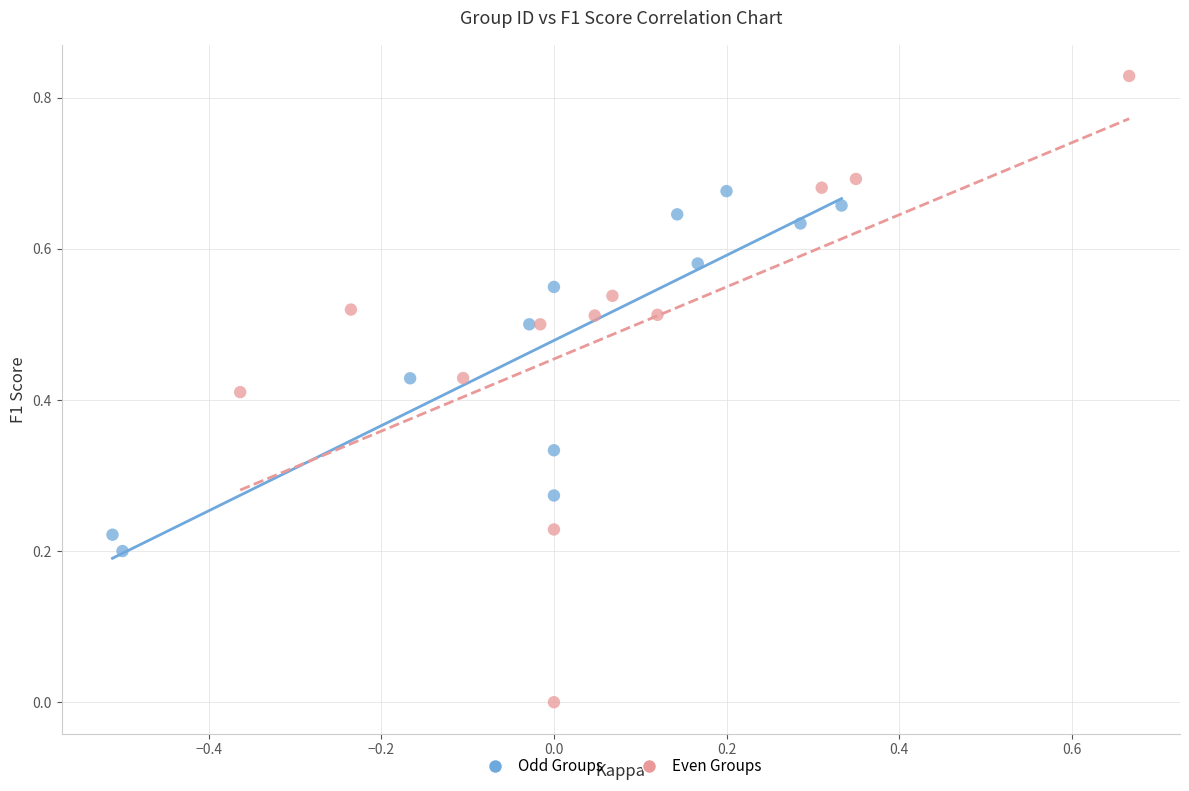

Which series reaches the maximum Y coordinate?

Even Groups